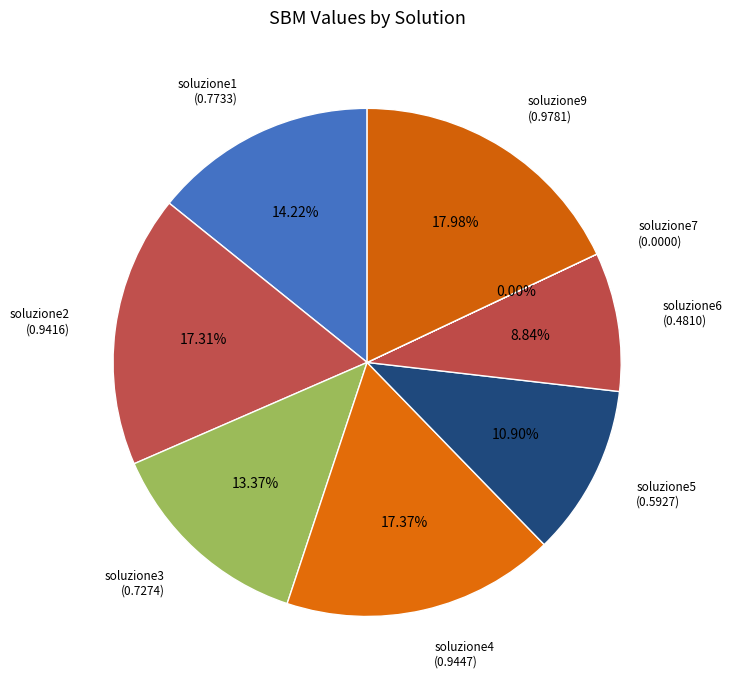

Combined, do soluzione2 (0.9416) and soluzione4 (0.9447) account for over 50%?

No